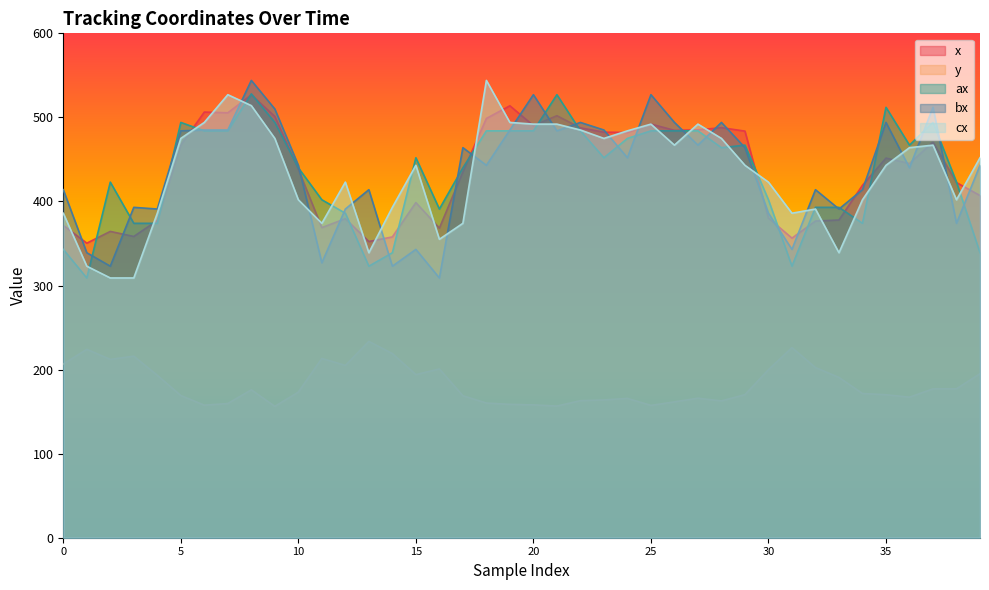

At 1, list the series in order from smallest to largest.

y, ax, cx, bx, x